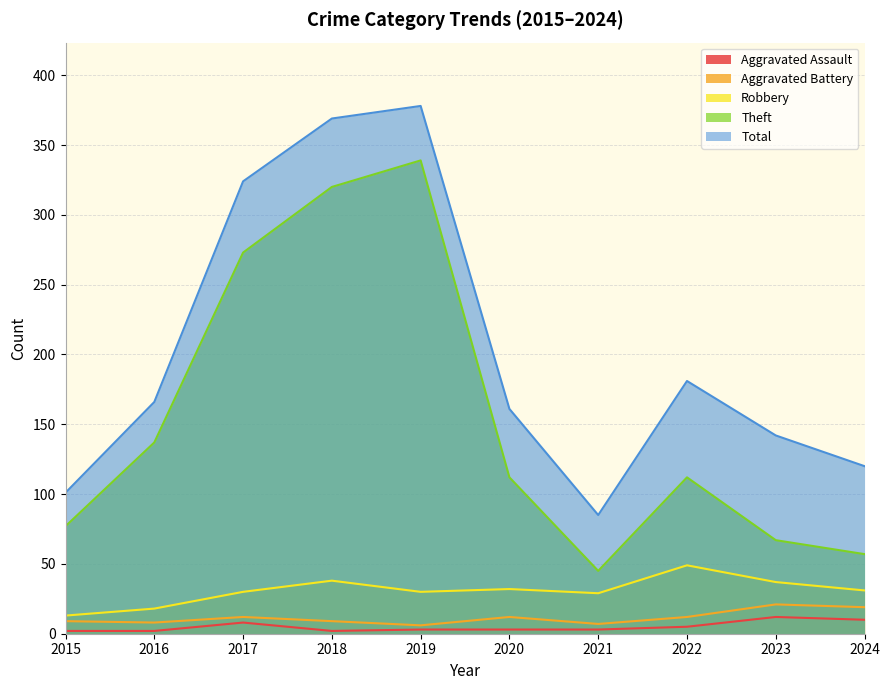

How many data points in Total are less than 166?

5